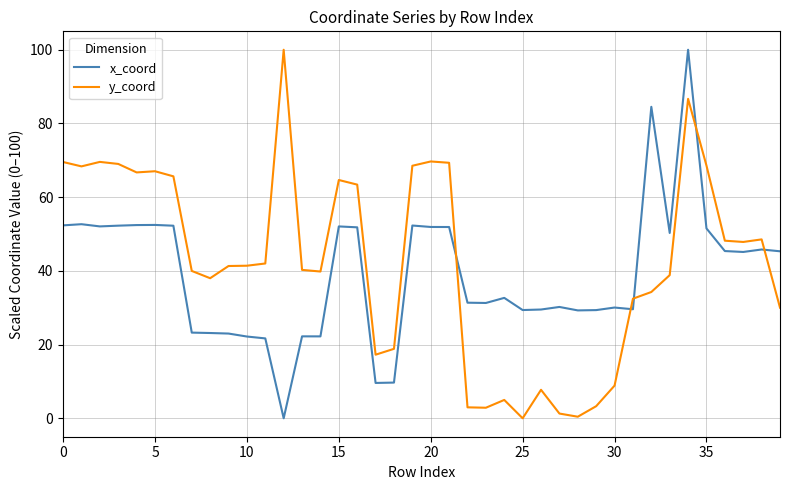

What is the highest value of the y_coord series?

100.0